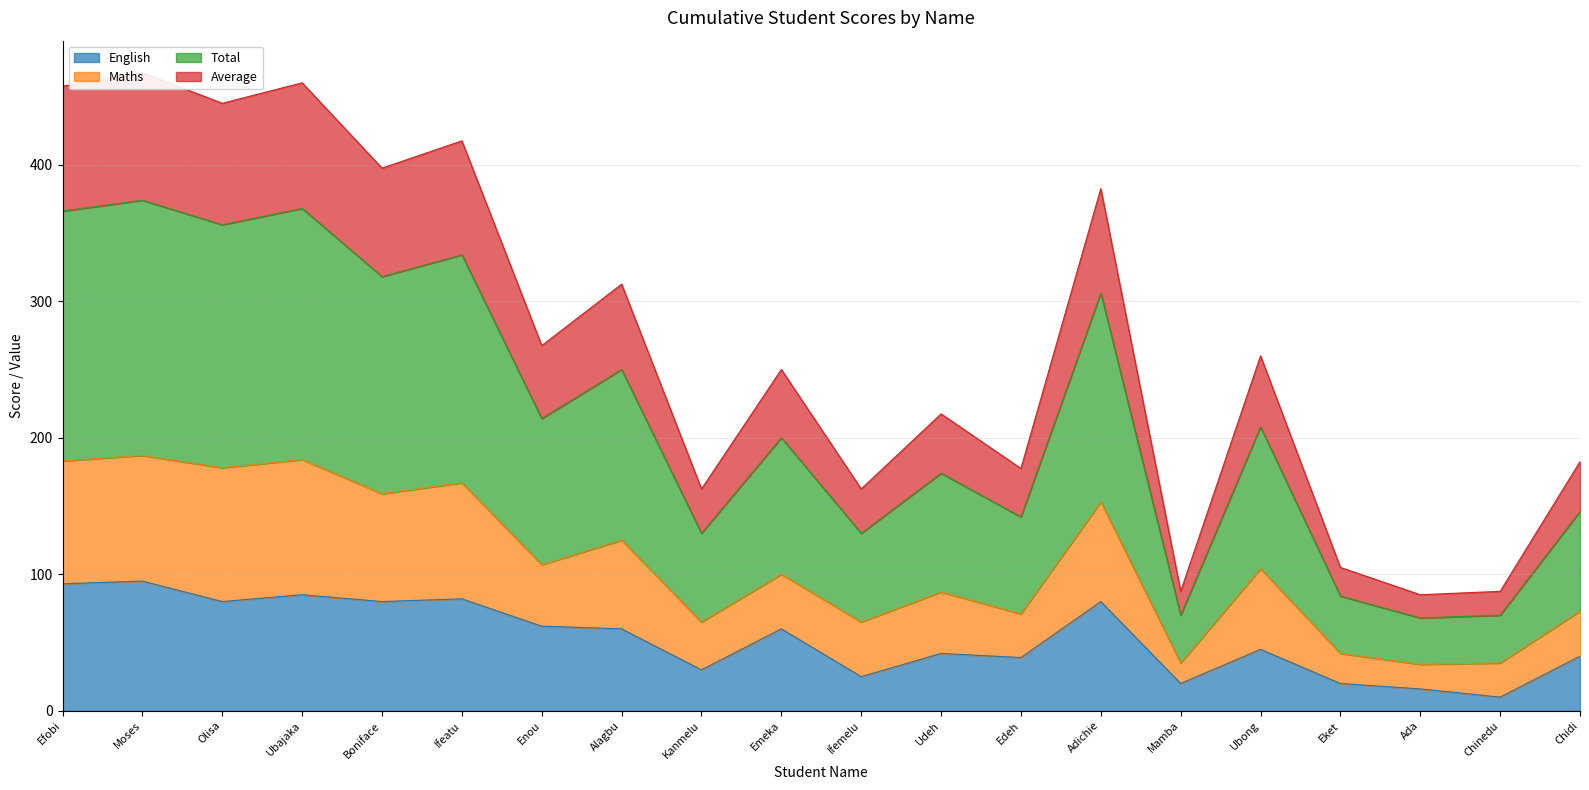

True or false: English and Maths intersect in this chart.

False